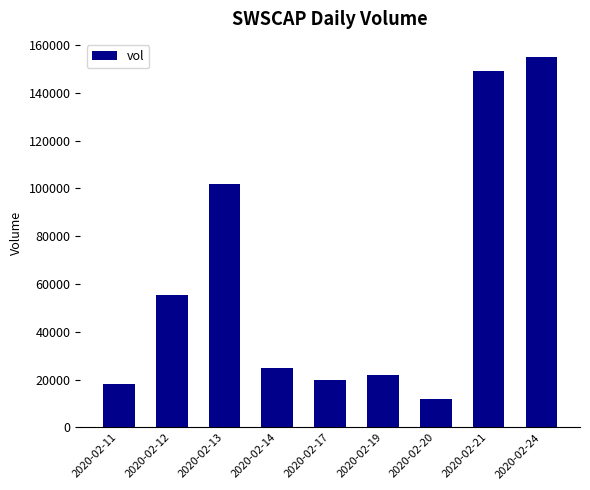

True or false: the data shows 25000 at 2020-02-14.

True